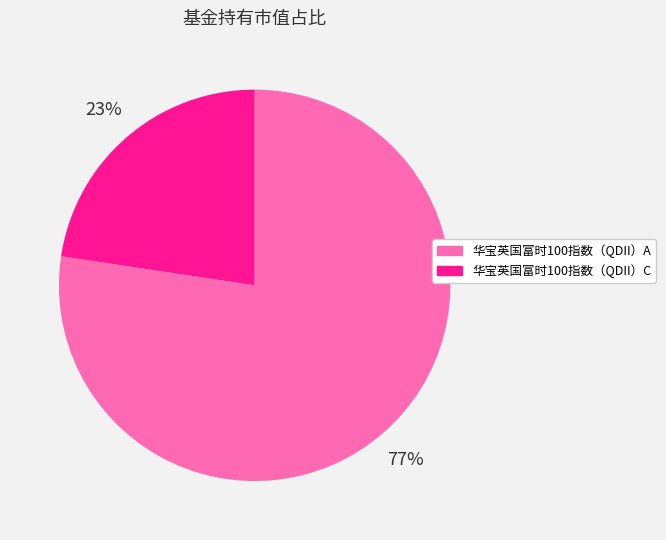

What is the smallest slice in the pie chart?

华宝英国富时100指数（QDII）C